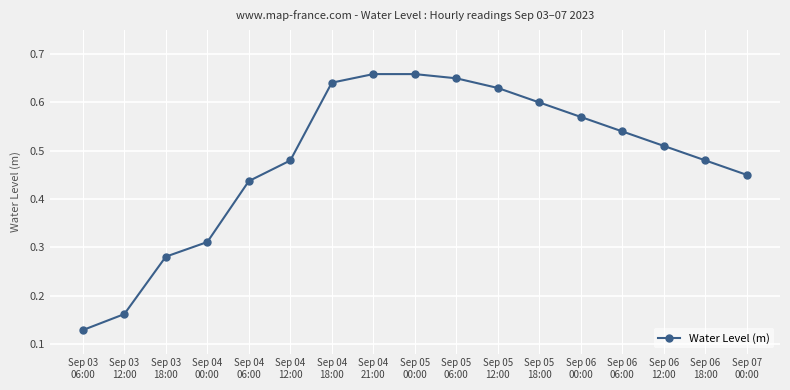

How many values are between 0 and 1?

17